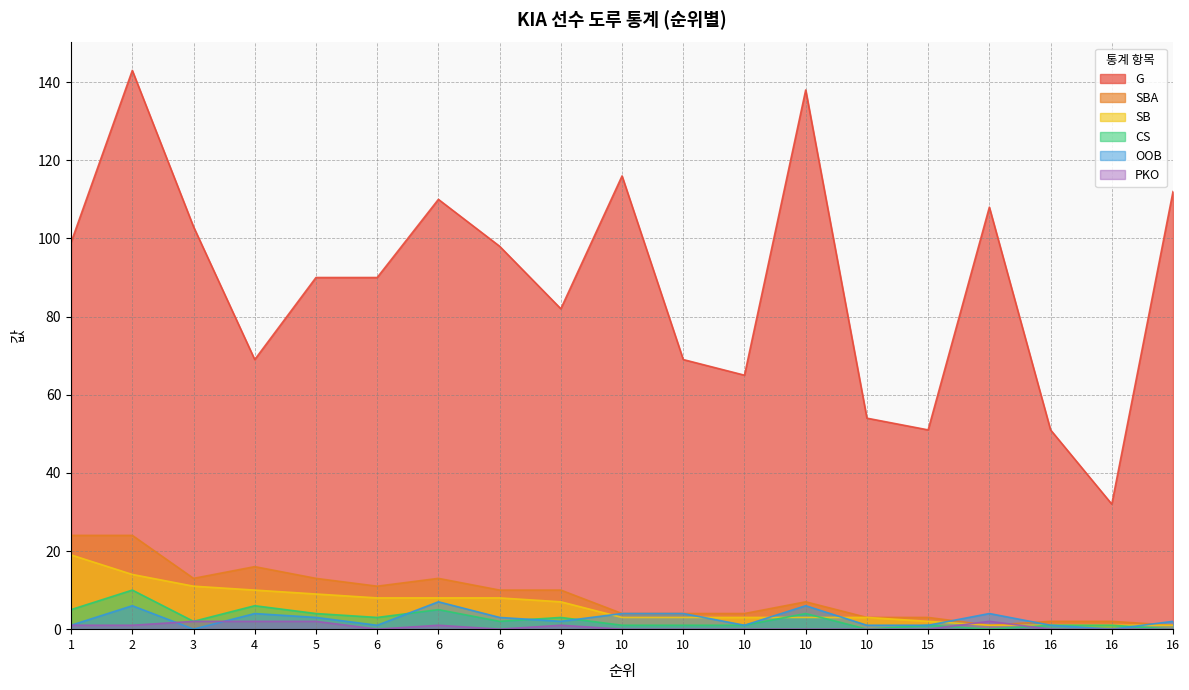

What is the difference between the maximum and second lowest values in the SB series?

18